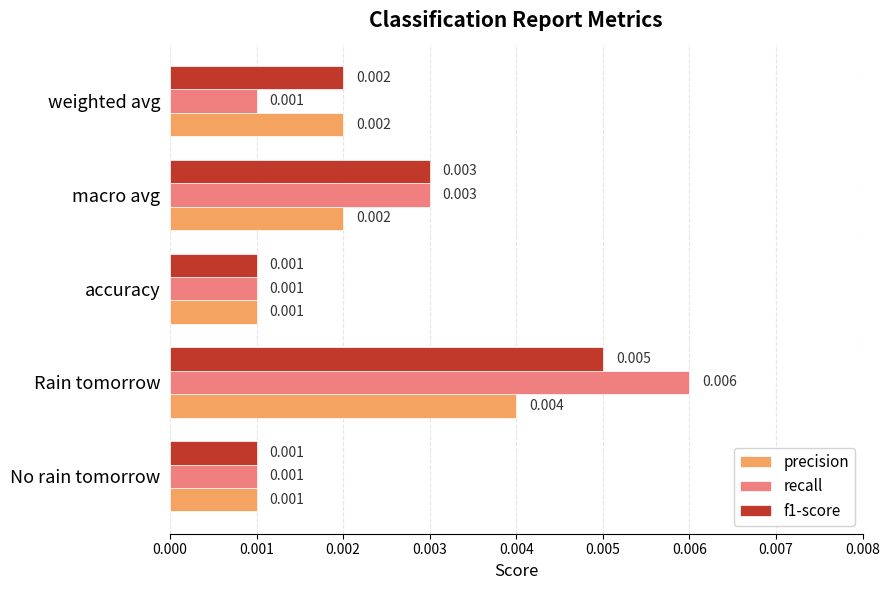

Which series has the widest spread of values?

recall